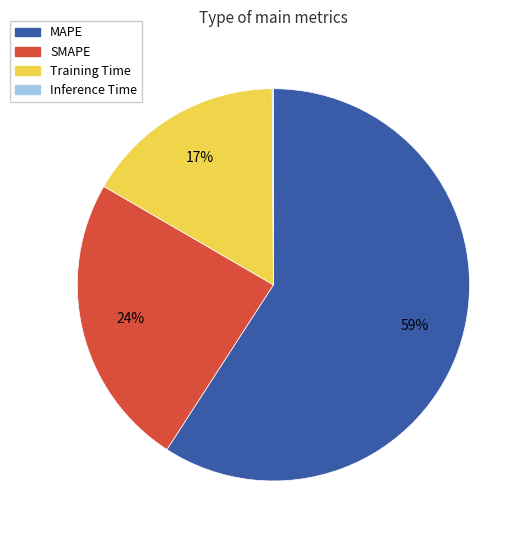

Which slice is the largest?

MAPE